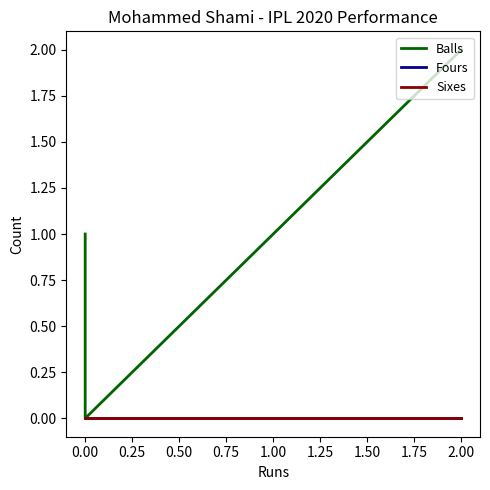

Does the chart have visible grid lines?

No